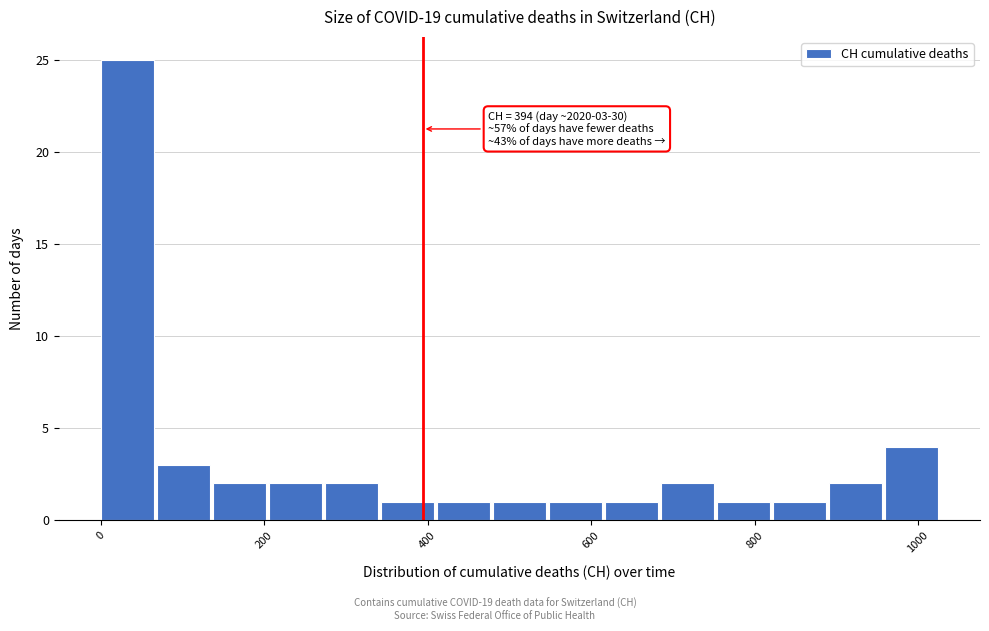

Read against the x-axis, roughly where is the centre of the tallest bar?

40